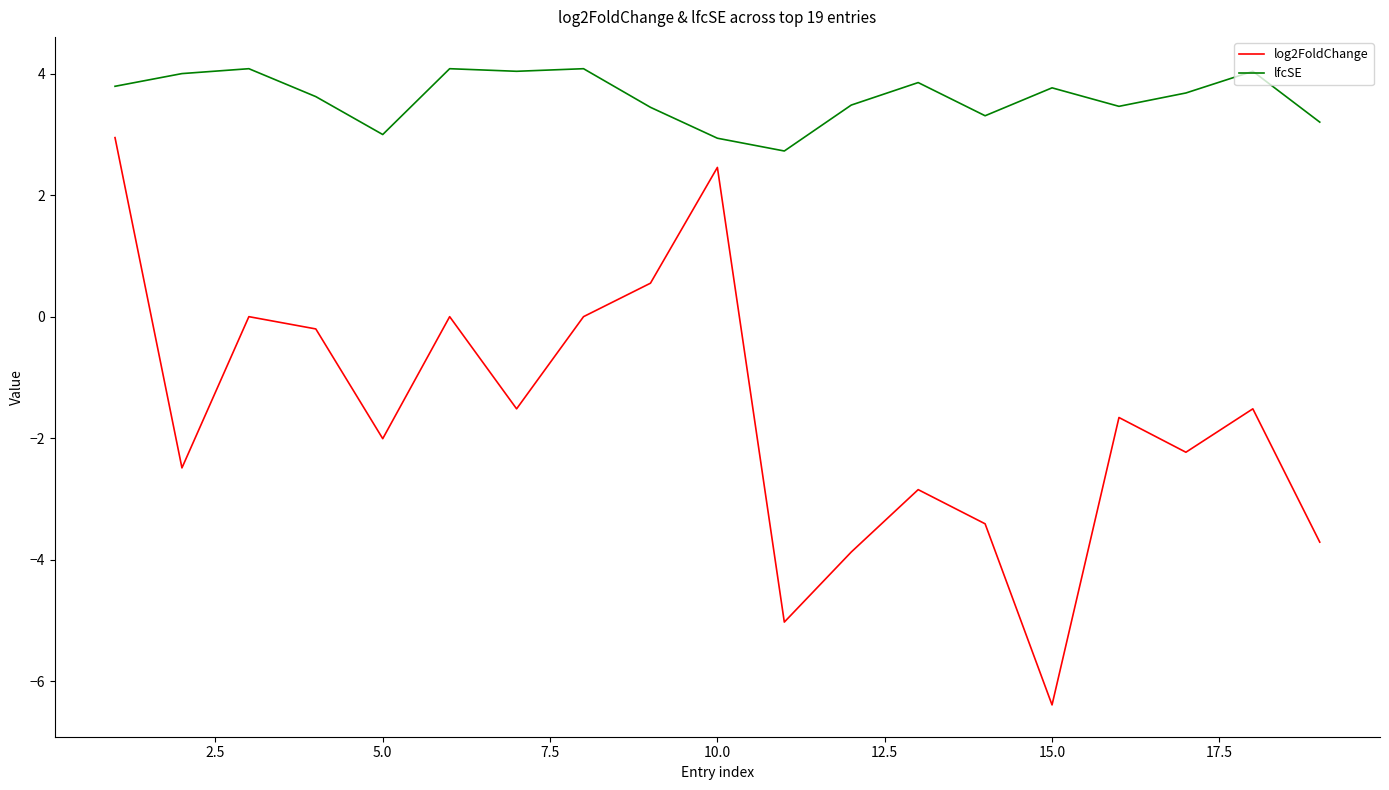

What is the maximum value shown in the chart?

4.1